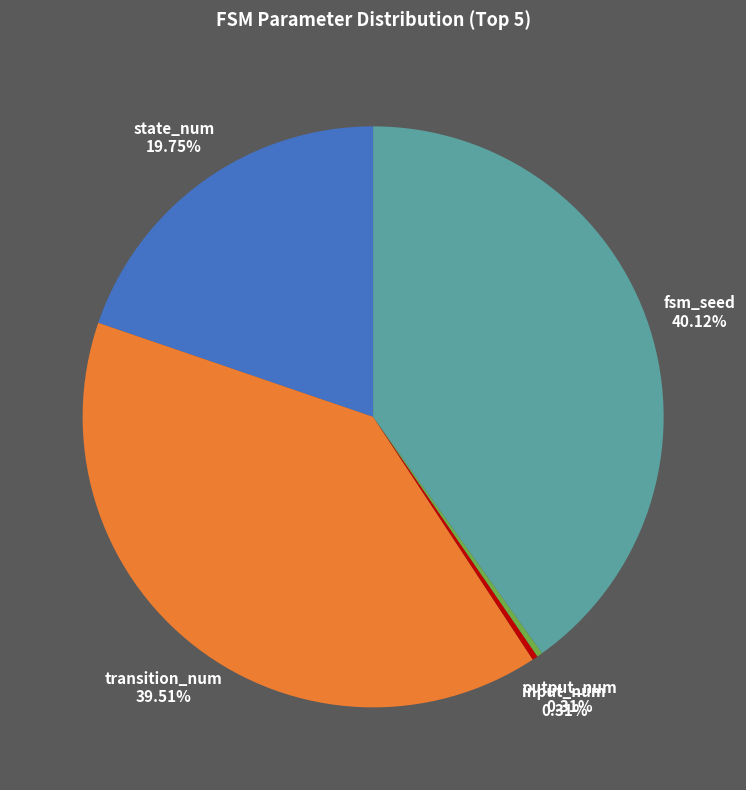

Does state_num represent more than half of the total?

No